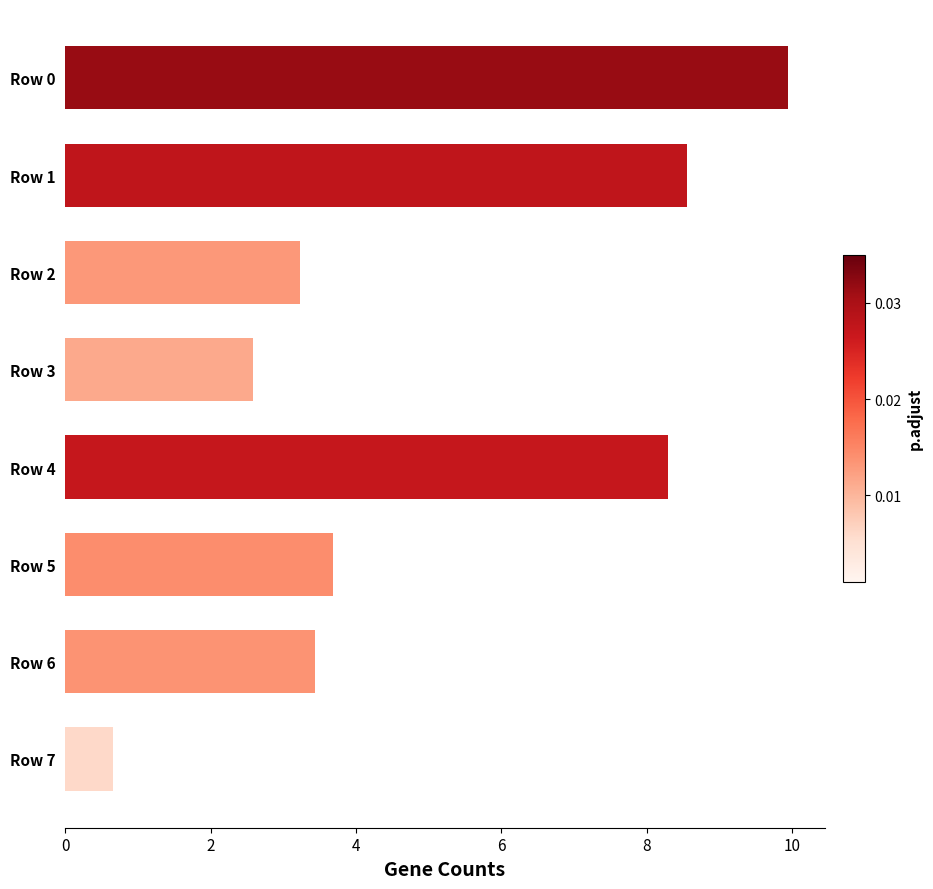

What is the approximate value at Row 3?

2.6